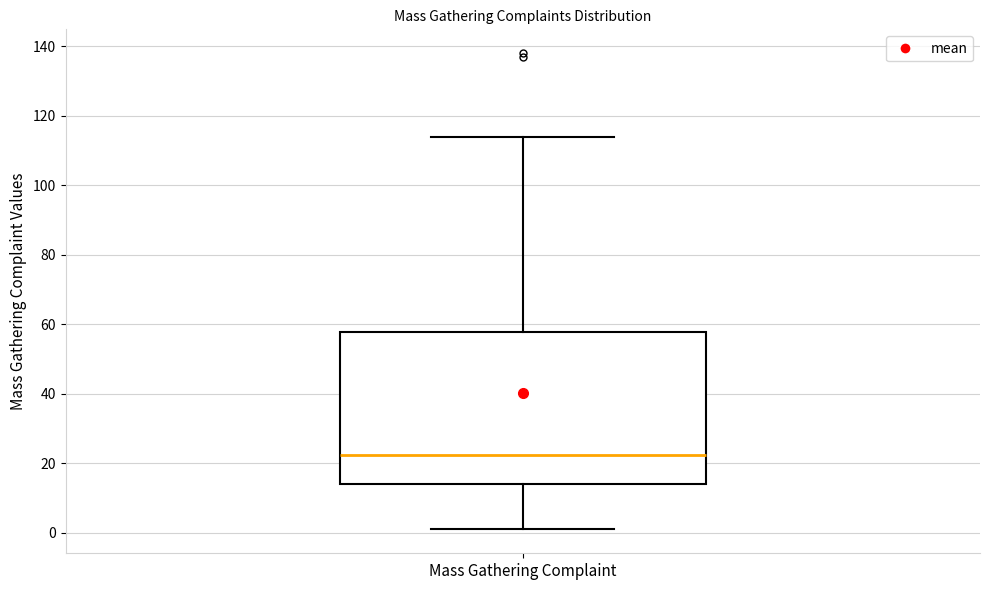

Read this box plot against the y-axis: the position of the median line, the range covered by the box, and the ends of both whiskers. The values are not printed on the chart, so give them approximately, as read against the axis.

median 22, box 14 to 58, whiskers 2 to 114